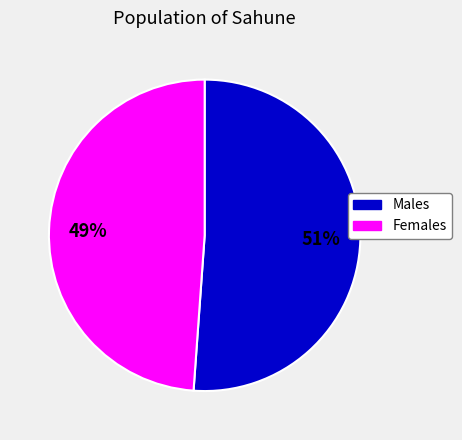

Does any single category account for the majority?

Yes